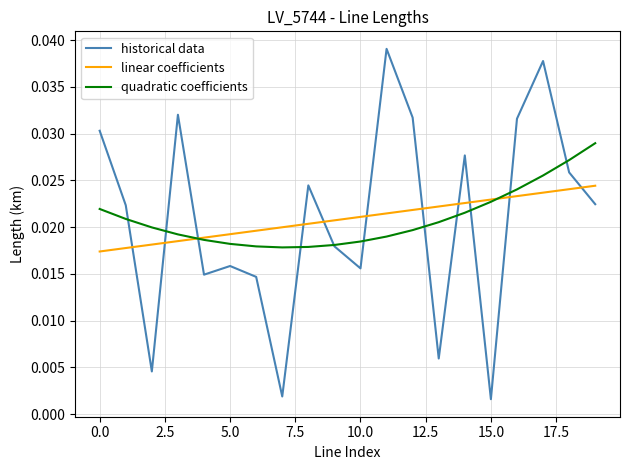

Which series has the widest spread of values?

historical data